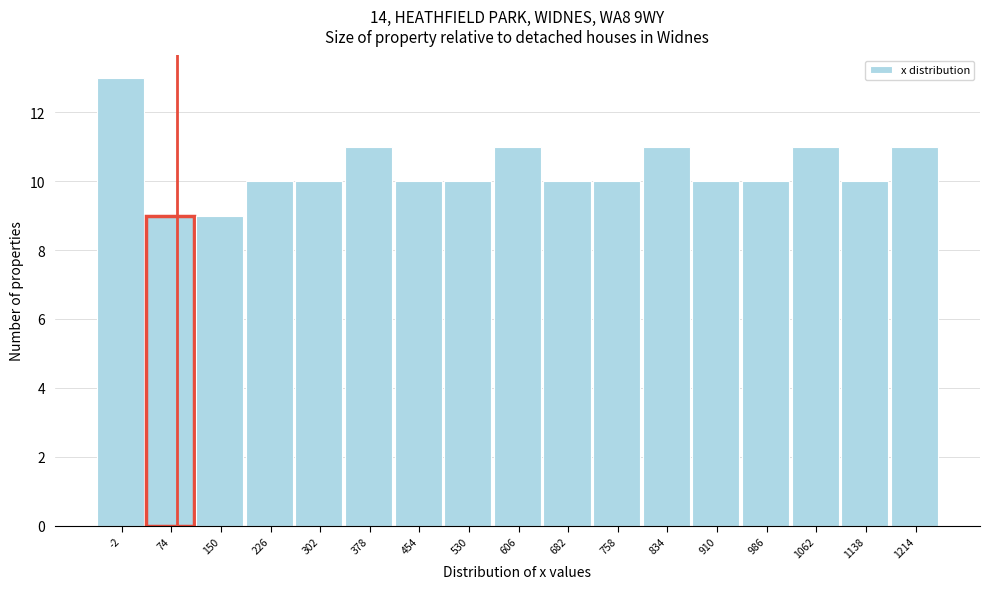

Reading left to right, list all the values displayed in this chart.

-2=13	74=9	150=9	226=10	302=10	378=11	454=10	530=10	606=11	682=10	758=10	834=11	910=10	986=10	1062=11	1138=10	1214=11